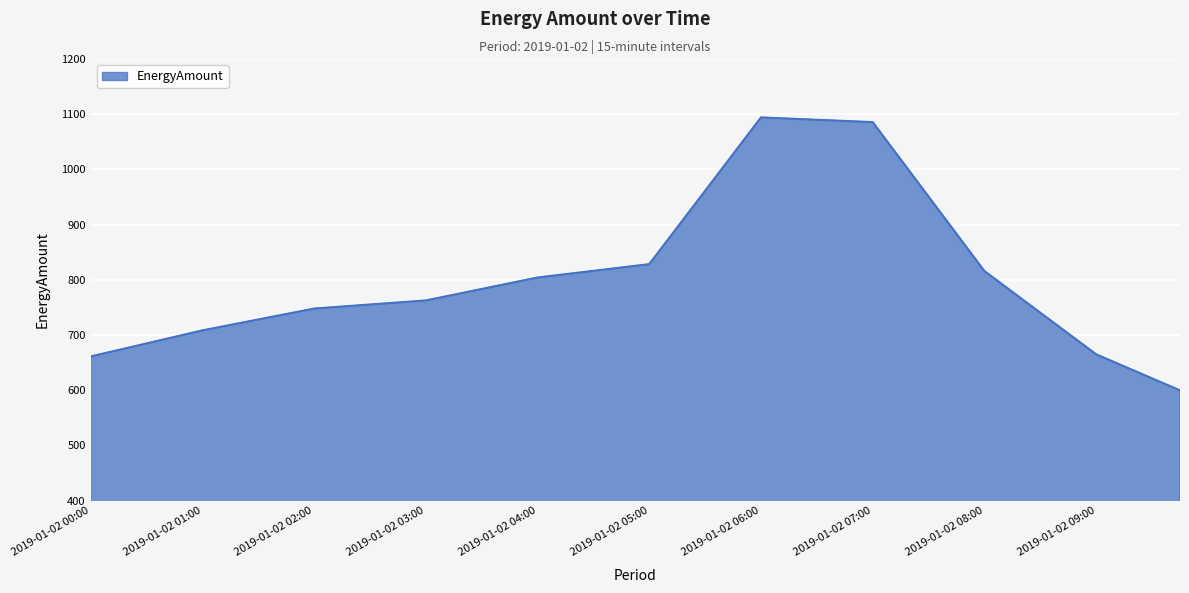

How many values exceed 778?

20